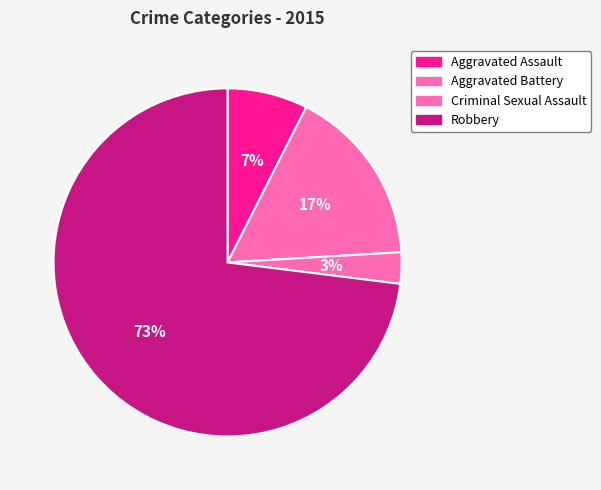

What is the change in value from Aggravated Battery to Robbery?

+136